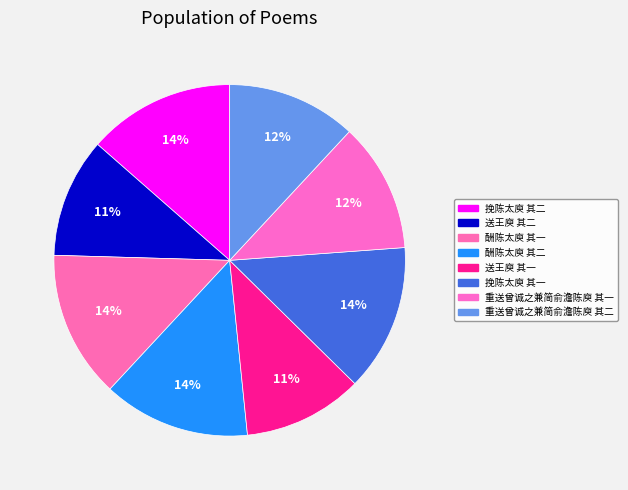

How many segments does this pie chart have?

8